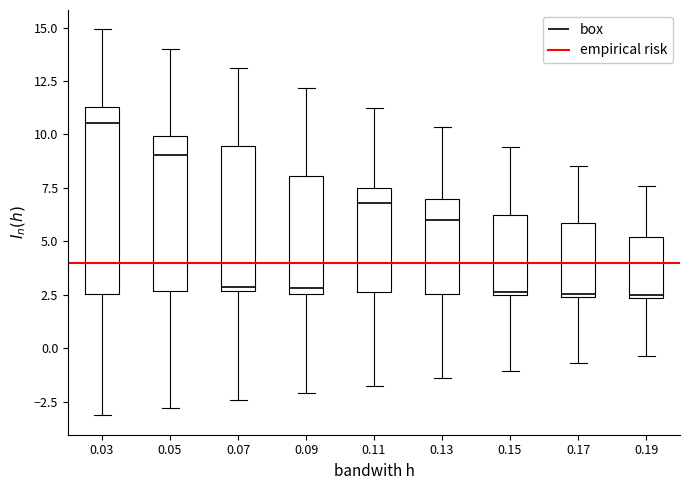

Reading left to right, transcribe this box plot: for each box, give where its median line is, the range the box spans, and where its two whiskers end, as read against the y-axis. The values are not printed on the chart, so give them approximately, as read against the axis.

0.03: median 10.5, box 2.5 to 11.5, whiskers -3.0 to 15.0
0.05: median 9.0, box 2.5 to 10.0, whiskers -3.0 to 14.0
0.07: median 3.0, box 2.5 to 9.5, whiskers -2.5 to 13.0
0.09: median 3.0, box 2.5 to 8.0, whiskers -2.0 to 12.0
0.11: median 7.0, box 2.5 to 7.5, whiskers -1.5 to 11.5
0.13: median 6.0, box 2.5 to 7.0, whiskers -1.5 to 10.5
0.15: median 2.5 (just above the box's lower edge), box 2.5 to 6.5, whiskers -1.0 to 9.5
0.17: median 2.5, box 2.5 to 6.0, whiskers -0.5 to 8.5
0.19: median 2.5, box 2.5 to 5.0, whiskers -0.5 to 7.5